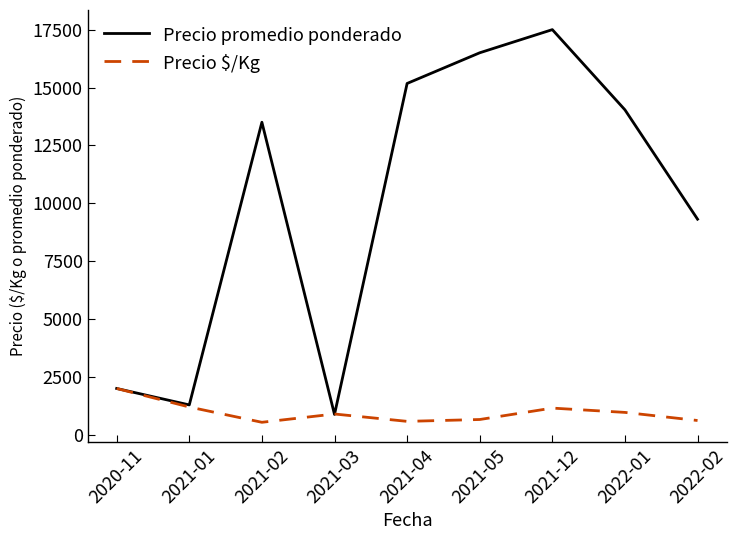

List the labels in order of Precio promedio ponderado value, largest first.

2021-12, 2021-05, 2021-04, 2022-01, 2021-02, 2022-02, 2020-11, 2021-01, 2021-03